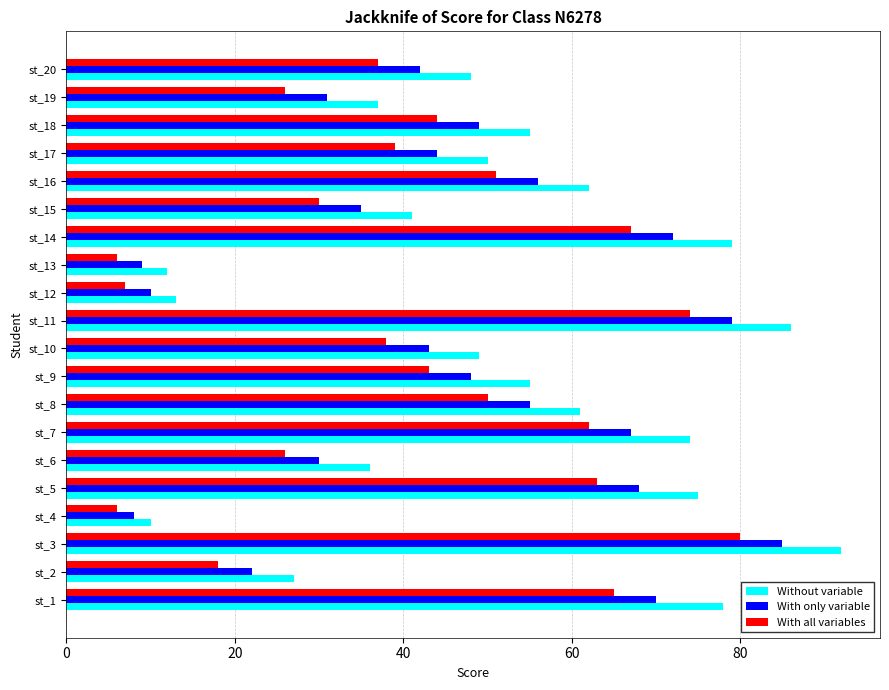

Which series has the largest total across all categories?

Without variable